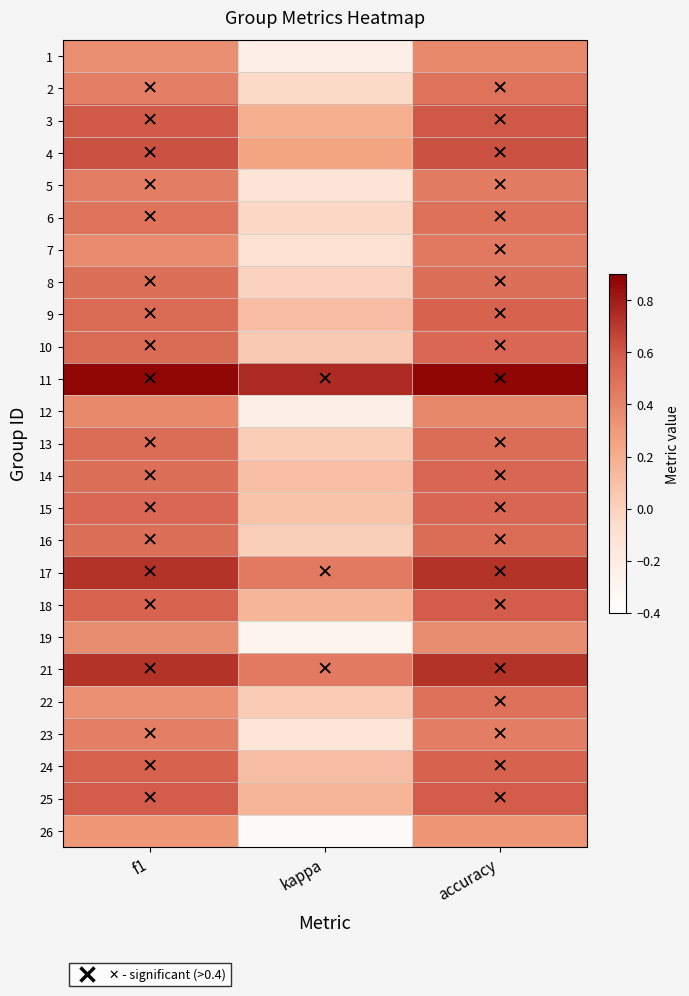

What is the spread (max minus min) of values at f1?

0.6